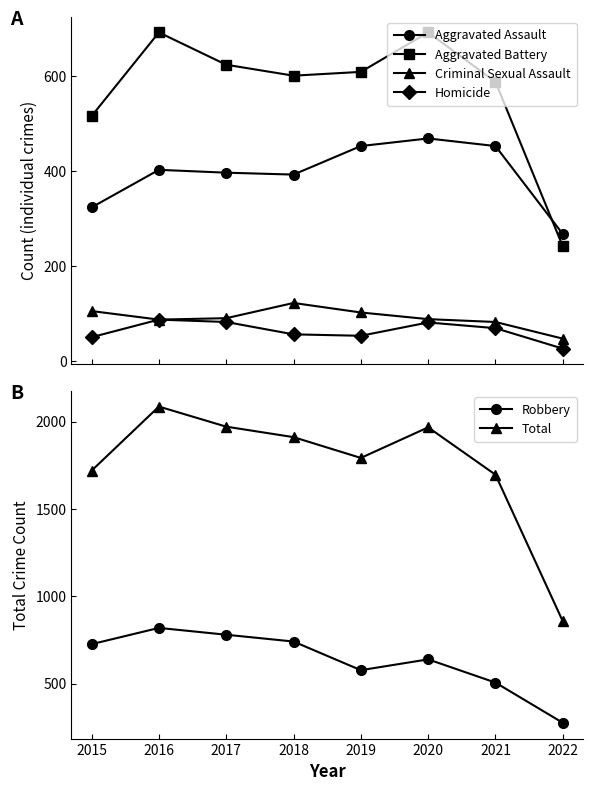

Between 2016 and 2020, which series saw the biggest shift?

Robbery